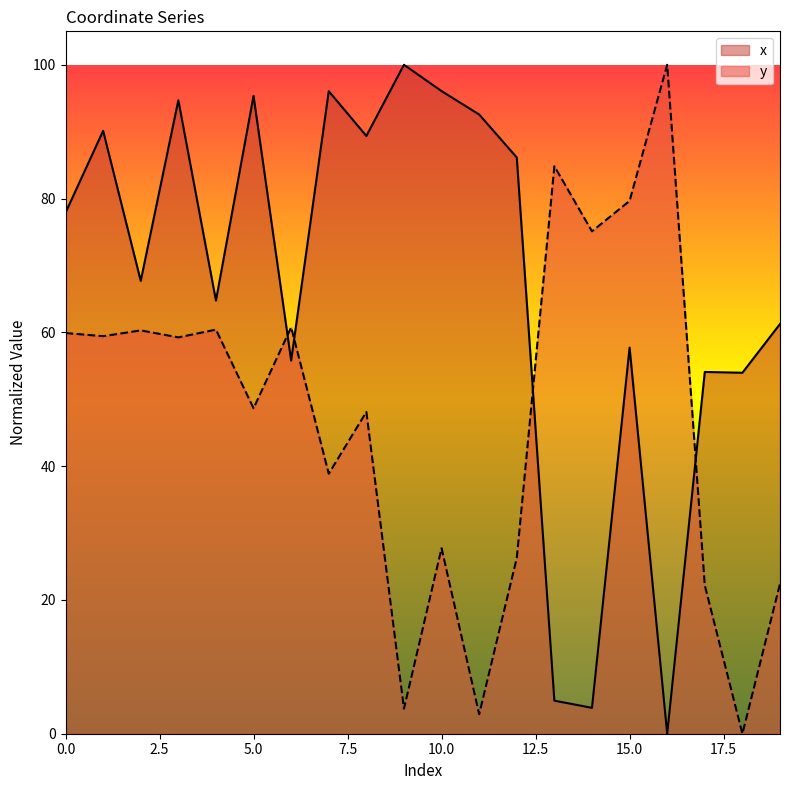

True or false: y has a value of 37.3 at 15.0.

False